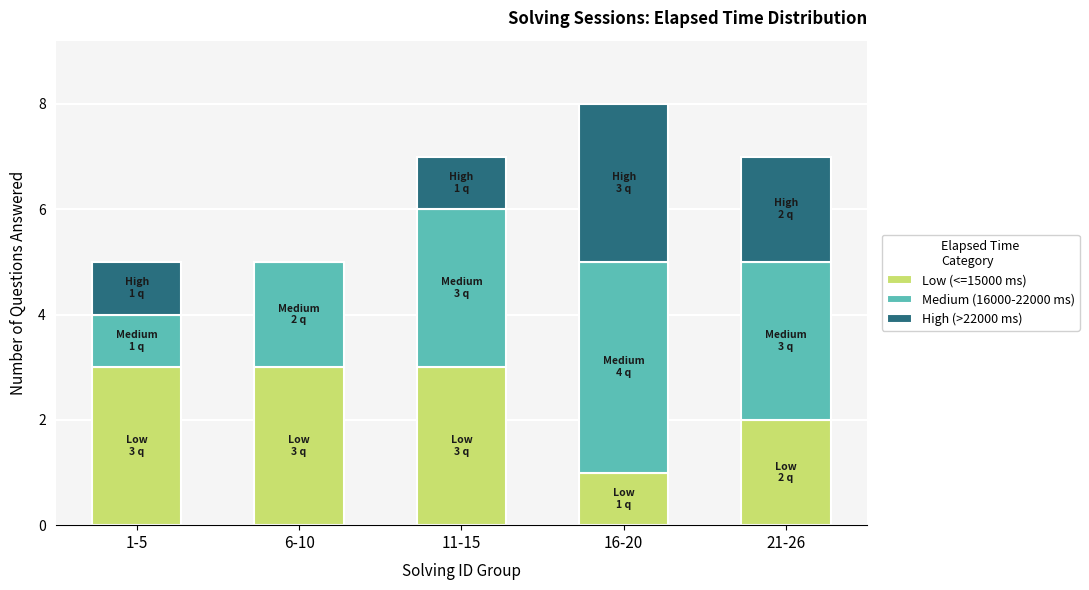

Reading left to right, list the values for the Low (<=15000 ms) series.

1-5=3	6-10=3	11-15=3	16-20=1	21-26=2